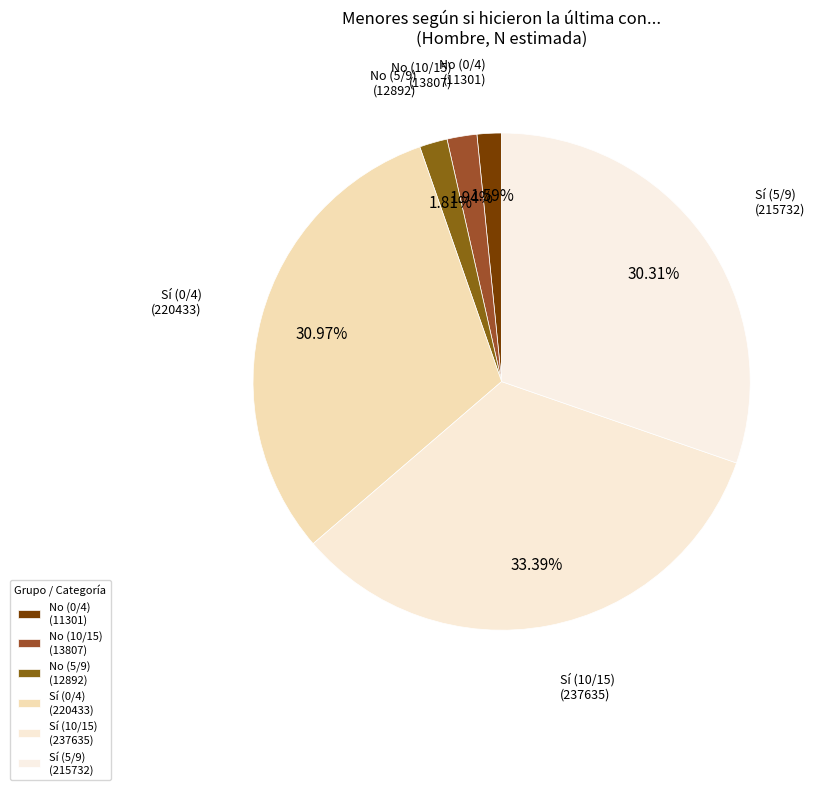

How many slices are in this pie chart?

6